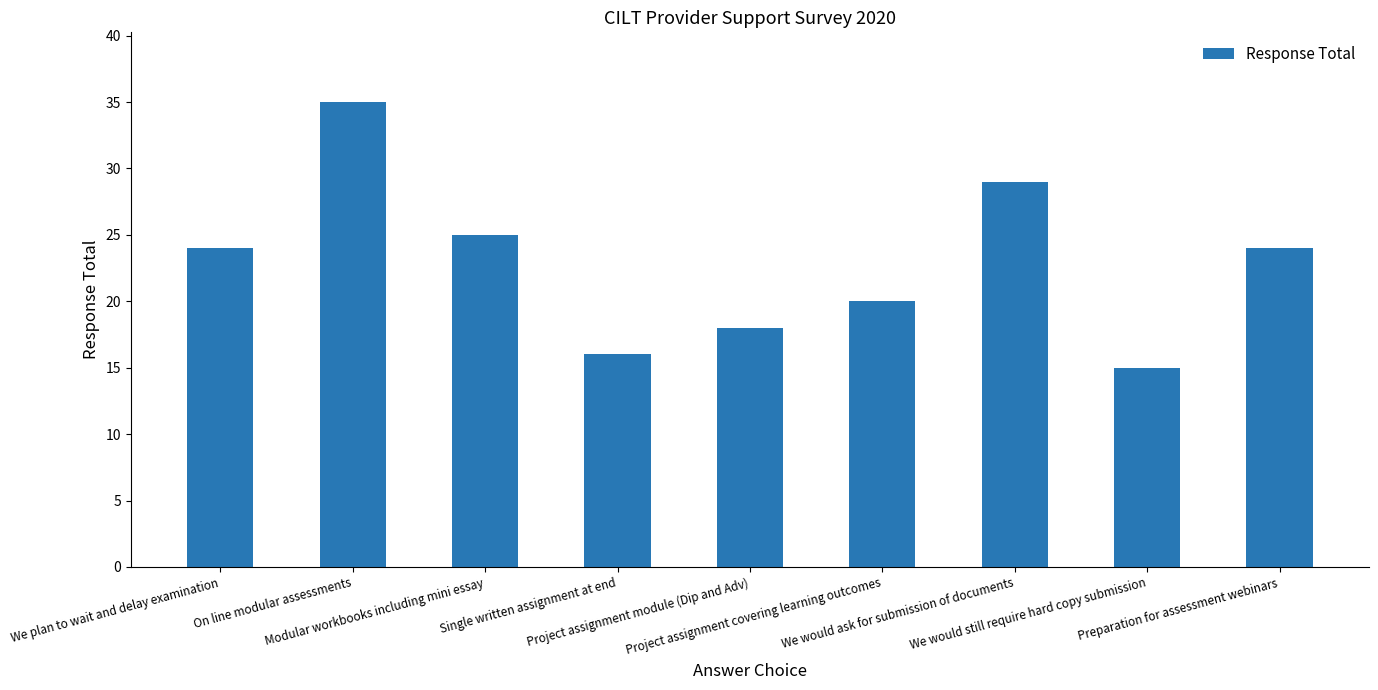

What is the average value?

23